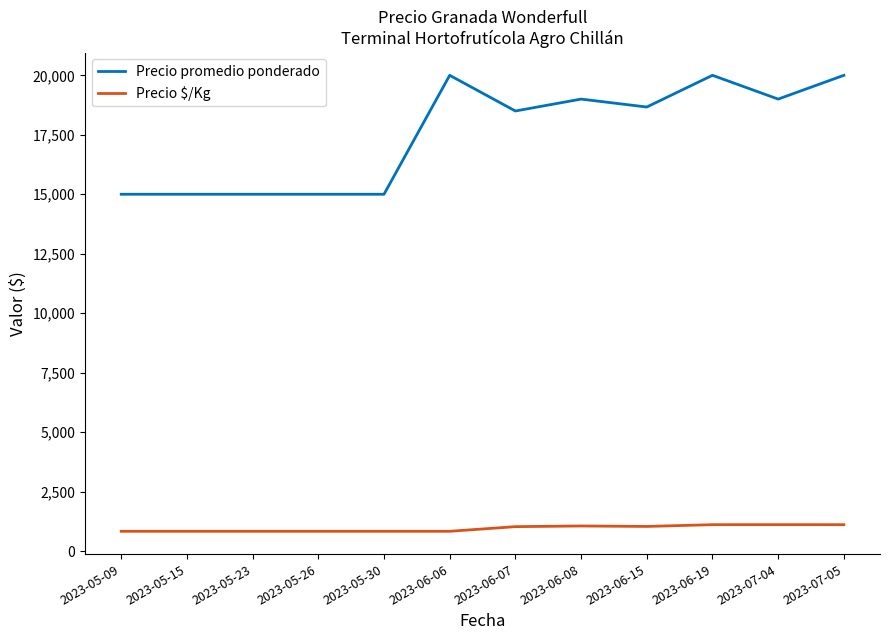

List the series in order of their peak value, highest first.

Precio promedio ponderado, Precio $/Kg